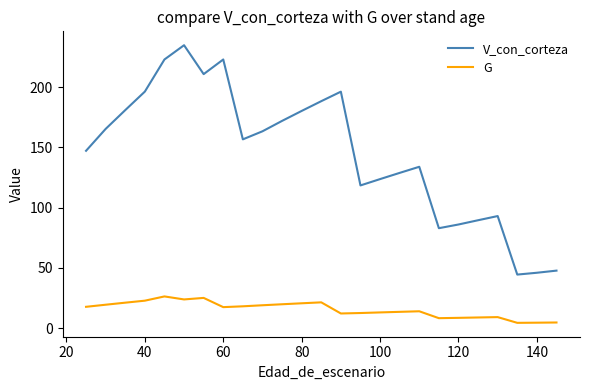

Which series has the widest spread of values?

V_con_corteza